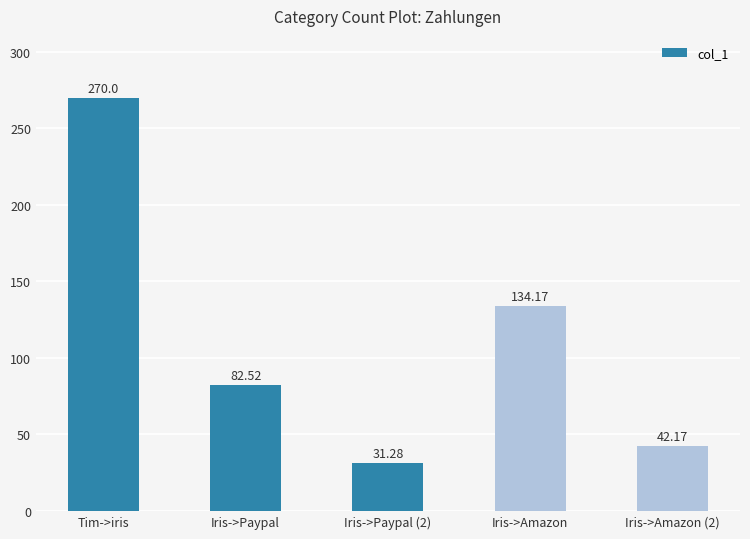

Approximately how many times larger is the value at Iris->Amazon (2) compared to Iris->Amazon?

0.3